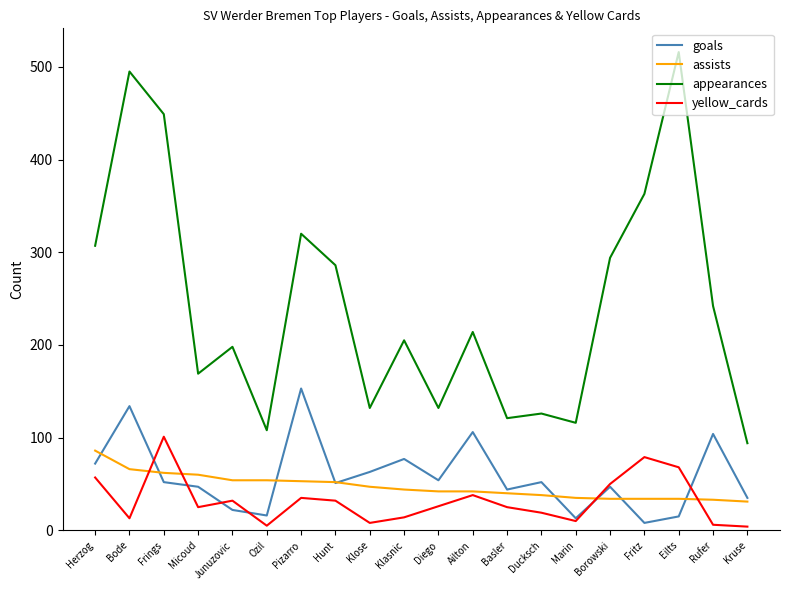

True or false: yellow_cards has more than 1 interior local peaks.

True